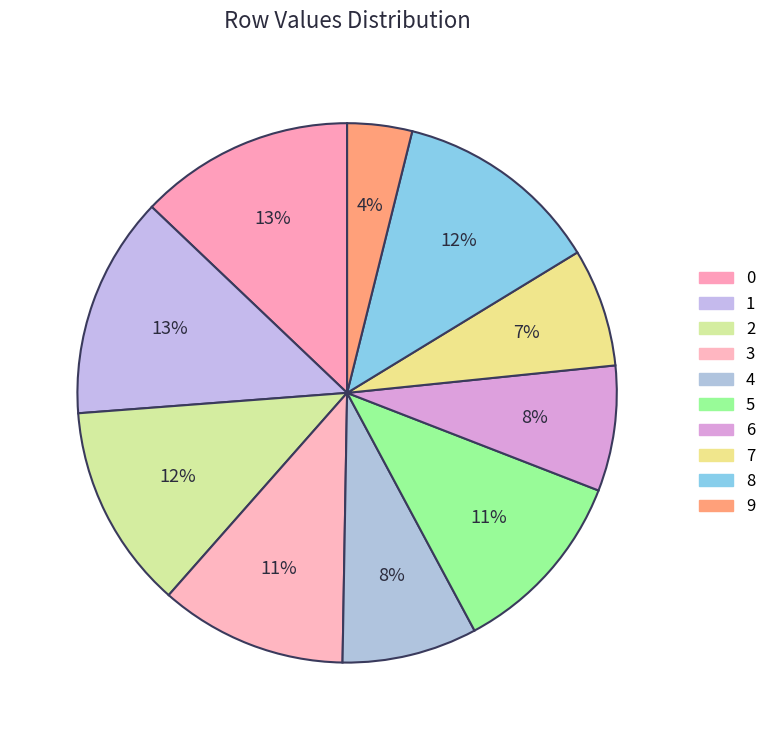

Count the number of slices in the pie.

10